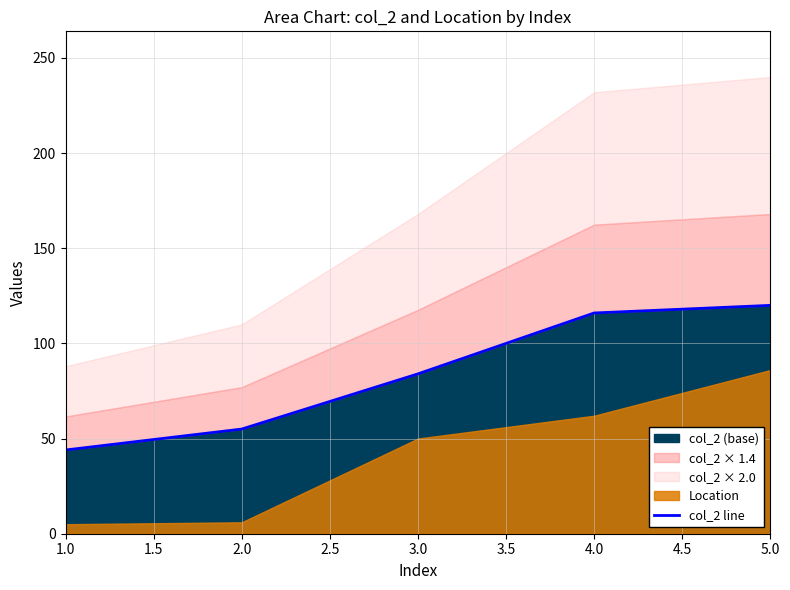

The value of col_2 (base) at 1.0 is 44. True or false?

True